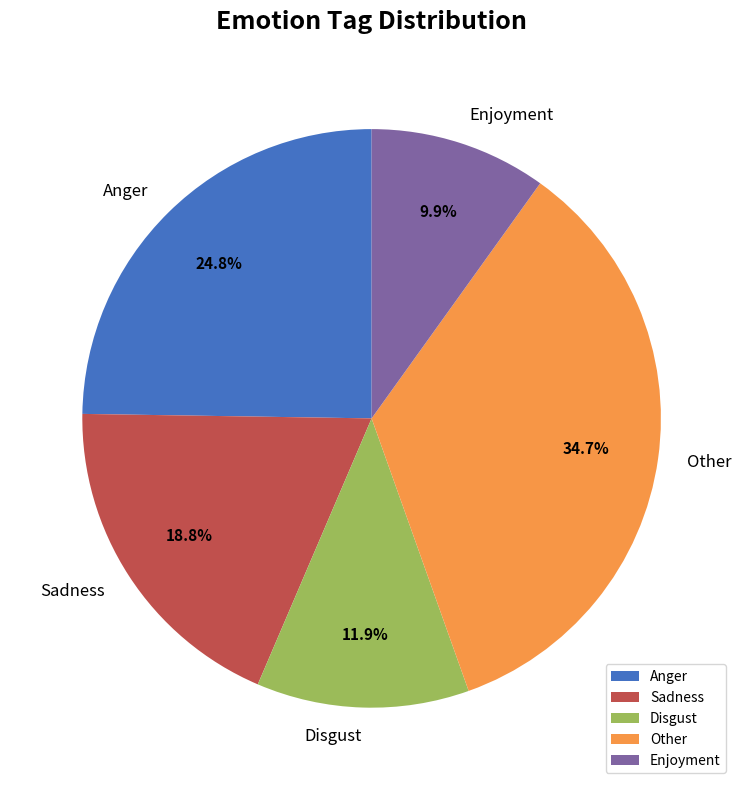

Which slice is the smallest?

Enjoyment